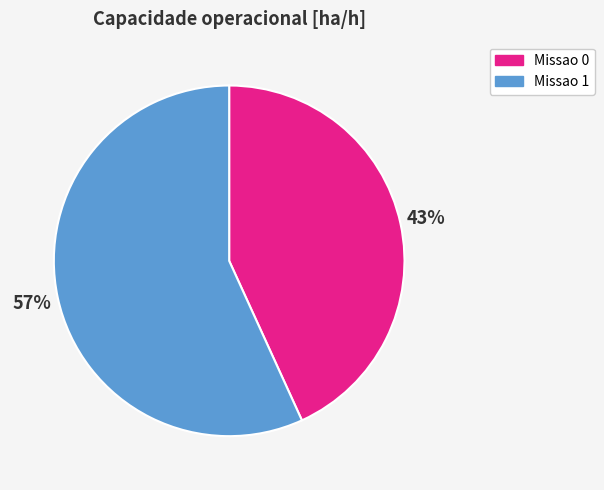

Which category accounts for the majority?

Missao 1